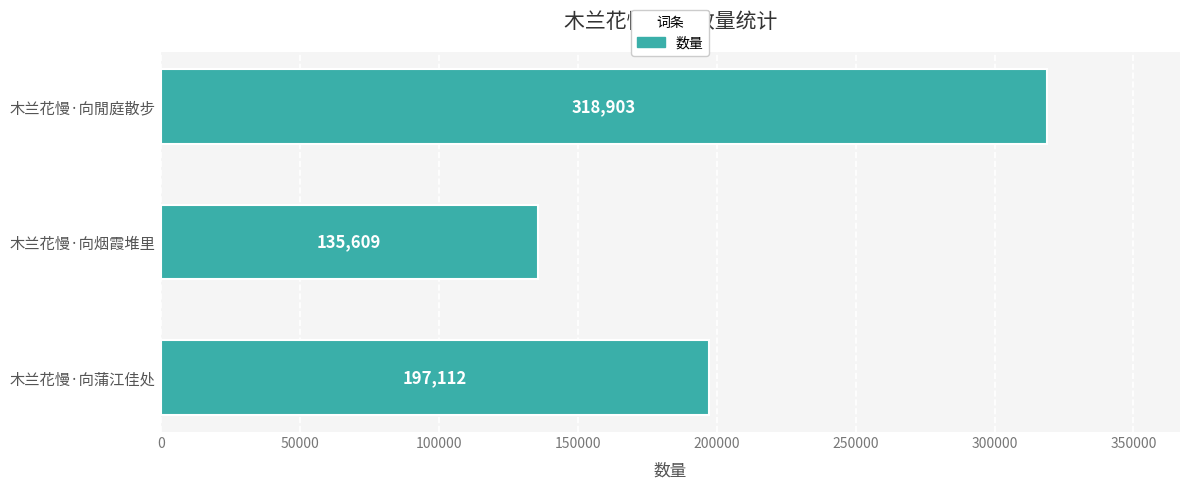

Read the value at 木兰花慢·向烟霞堆里, to the nearest 100.

135600